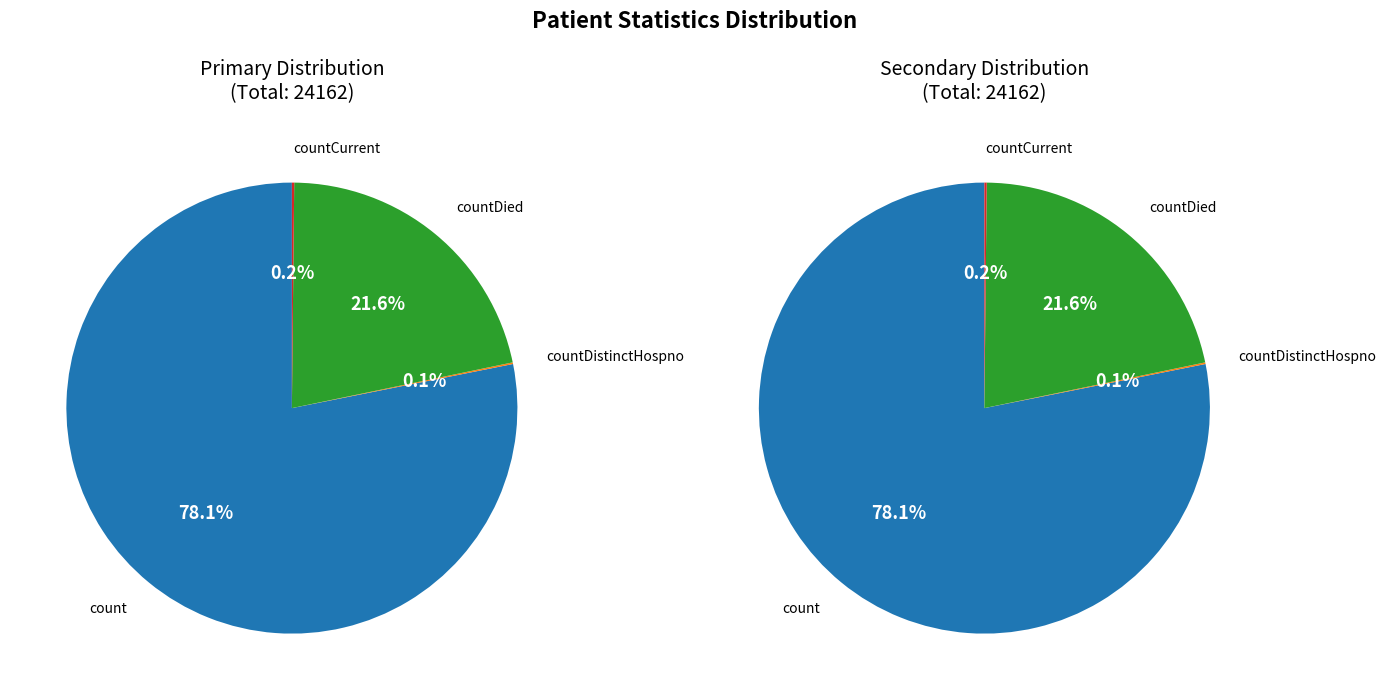

To the nearest percent, what is the combined percentage of countDied and countCurrent?

22%